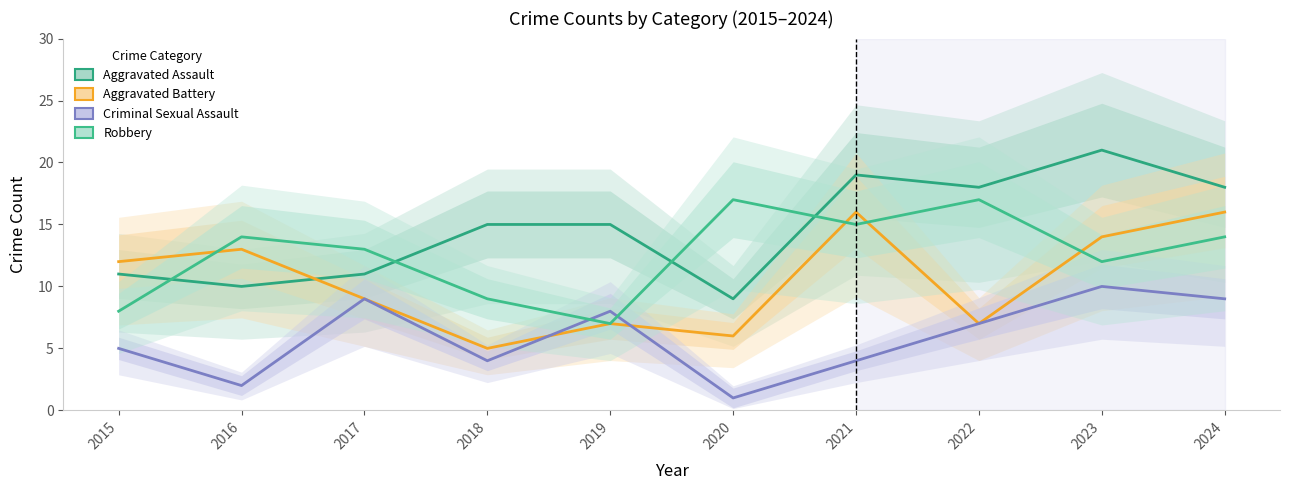

Reading left to right, extract all data points from this chart.

Aggravated Assault: 2015=11	2016=10	2017=11	2018=15	2019=15	2020=9	2021=19	2022=18	2023=21	2024=18
Aggravated Battery: 2015=12	2016=13	2017=9	2018=5	2019=7	2020=6	2021=16	2022=7	2023=14	2024=16
Criminal Sexual Assault: 2015=5	2016=2	2017=9	2018=4	2019=8	2020=1	2021=4	2022=7	2023=10	2024=9
Robbery: 2015=8	2016=14	2017=13	2018=9	2019=7	2020=17	2021=15	2022=17	2023=12	2024=14